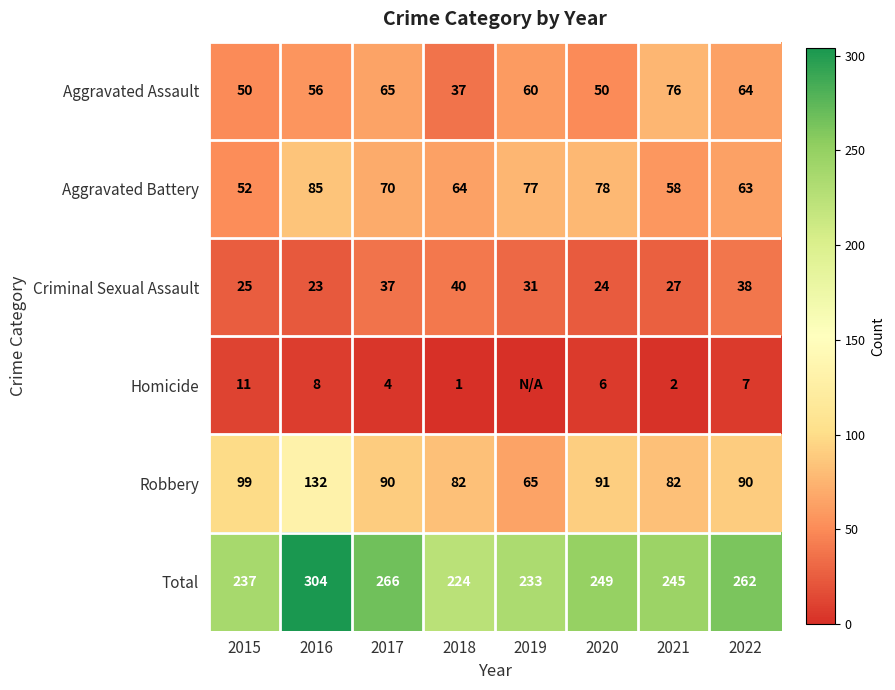

List the labels in order of Criminal Sexual Assault value, smallest first.

2016, 2020, 2015, 2021, 2019, 2017, 2022, 2018